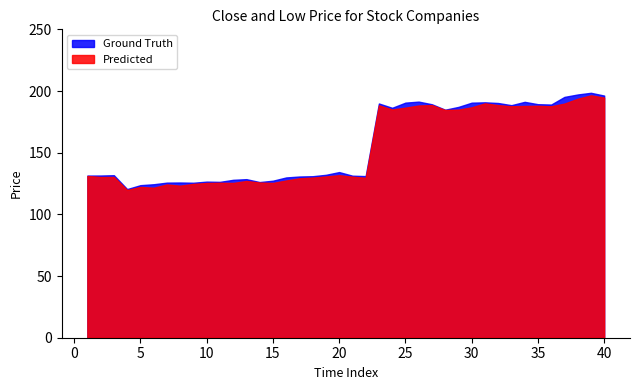

Which series has the largest total across all categories?

Ground Truth